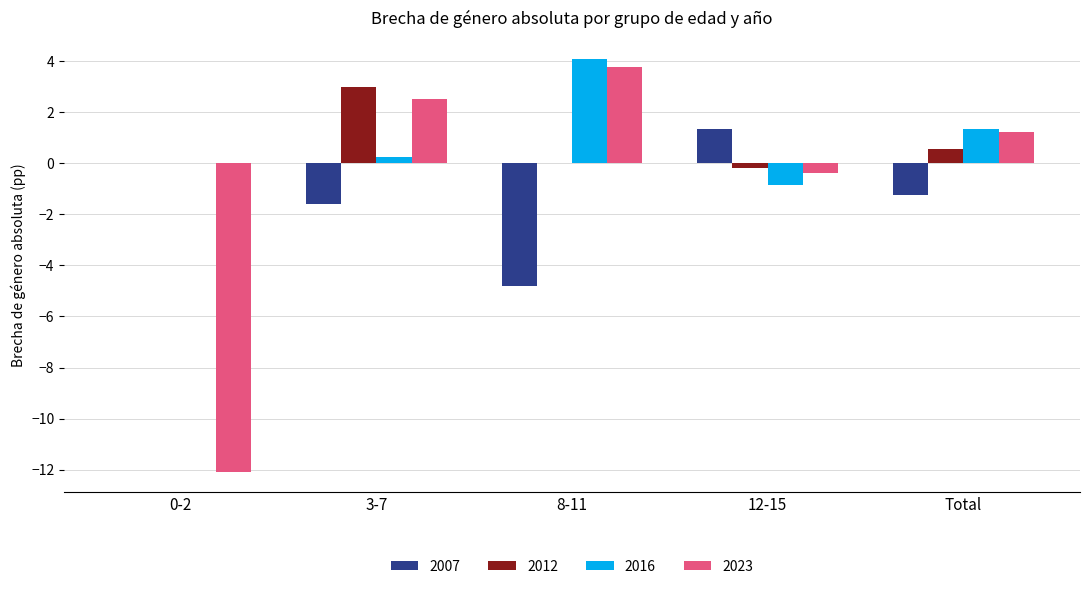

At which category is the sum across all series the highest?

3-7